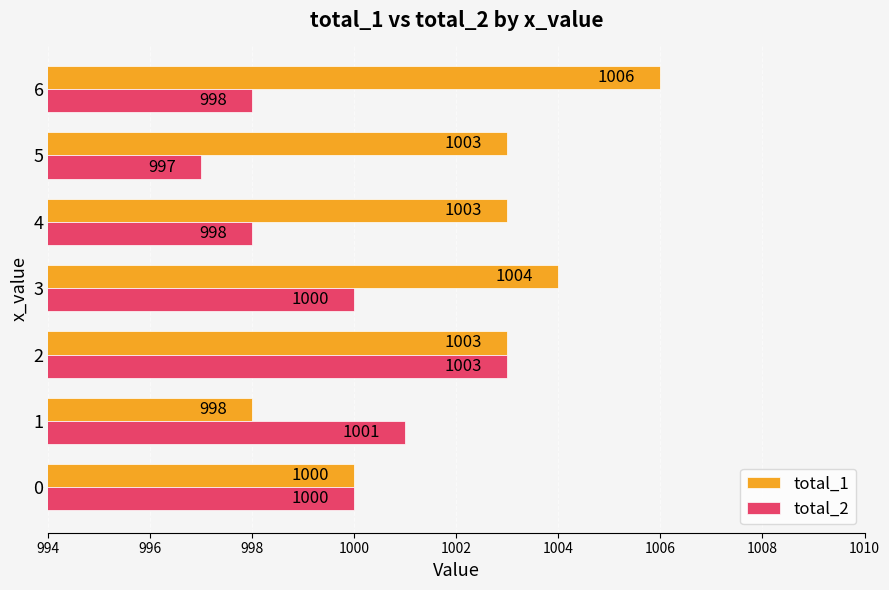

The total_2 series shows 998 at 4. True or false?

True